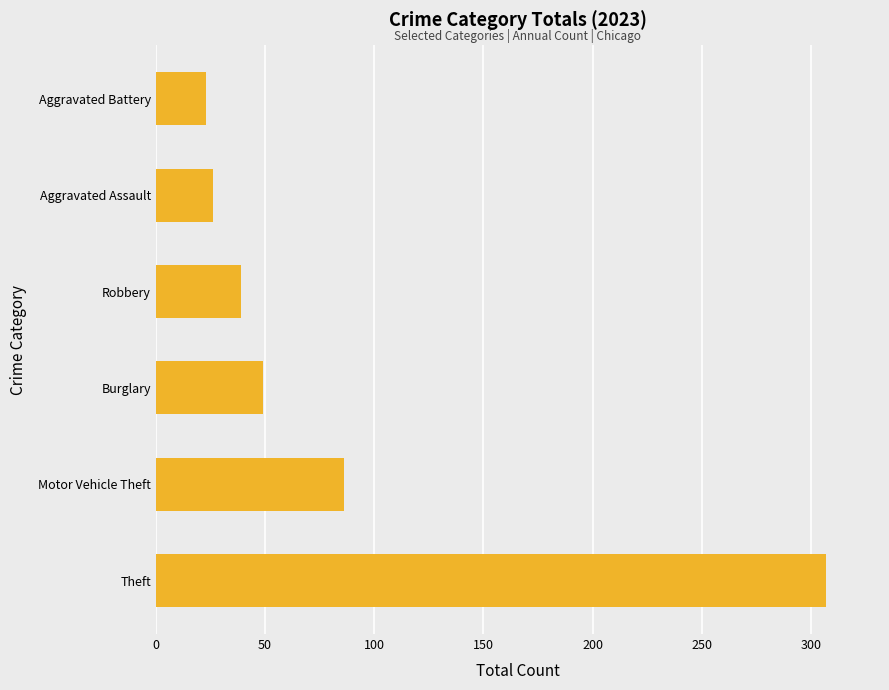

Rank the categories by value from highest to lowest.

Theft, Motor Vehicle Theft, Burglary, Robbery, Aggravated Assault, Aggravated Battery